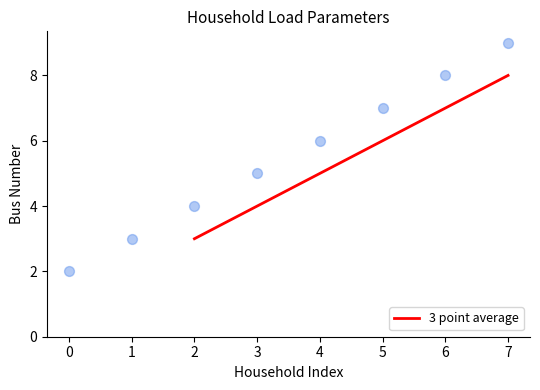

Rank the categories by 3 point average value from lowest to highest.

2, 3, 4, 5, 6, 7